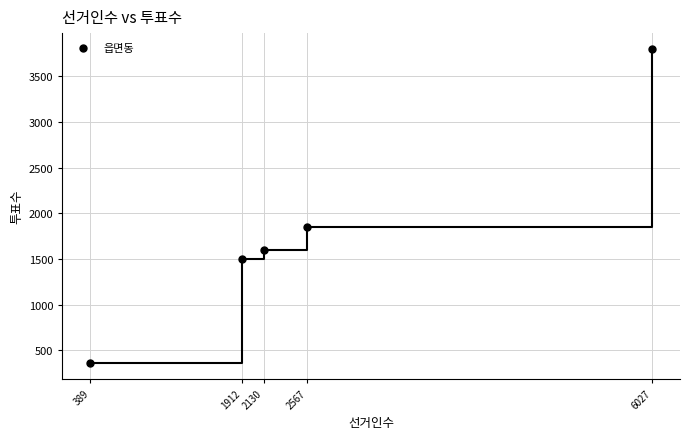

What is the range of X values (max minus min)?

5638